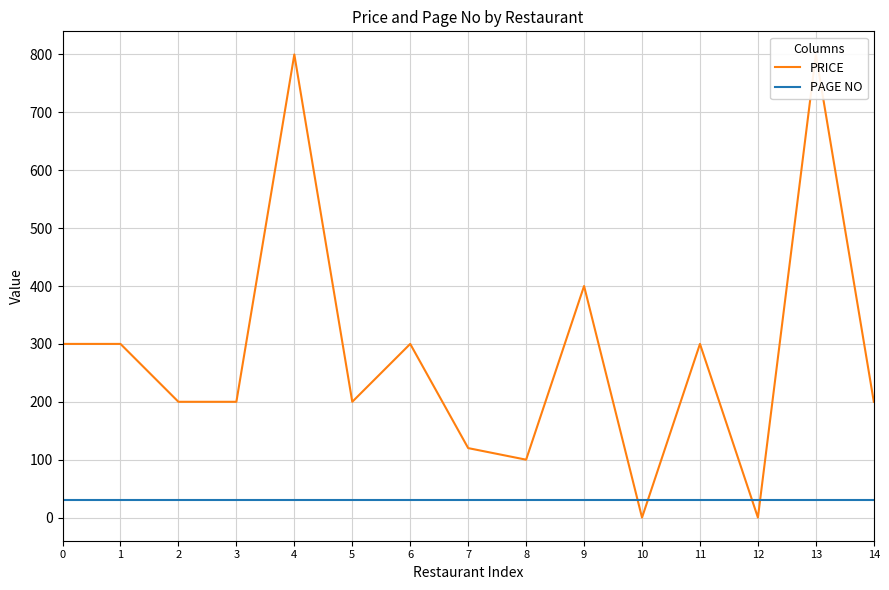

Which series has the widest spread of values?

PRICE